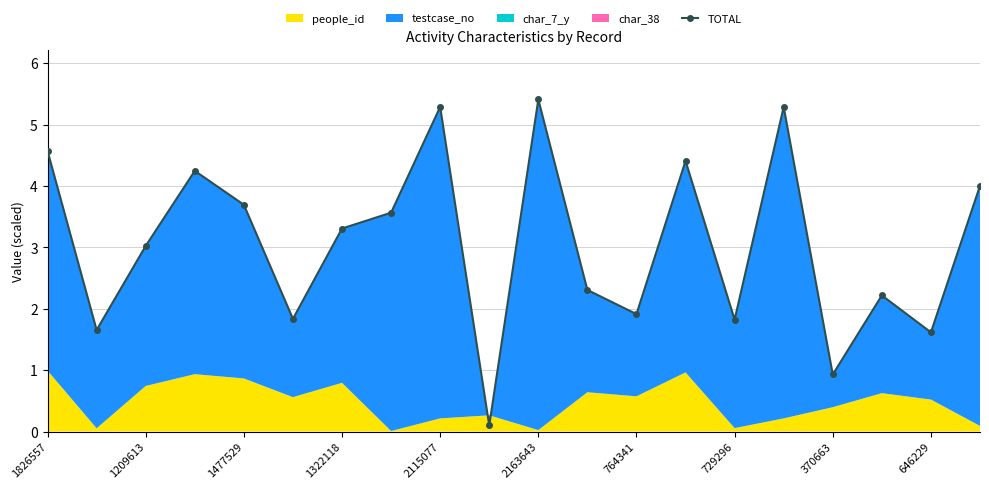

Reading left to right, what are all the values shown in this chart?

4.6	1.7	3.0	4.2	3.7	1.8	3.3	3.6	5.3	0.1	5.4	2.3	1.9	4.4	1.8	5.3	0.9	2.2	1.6	4.0